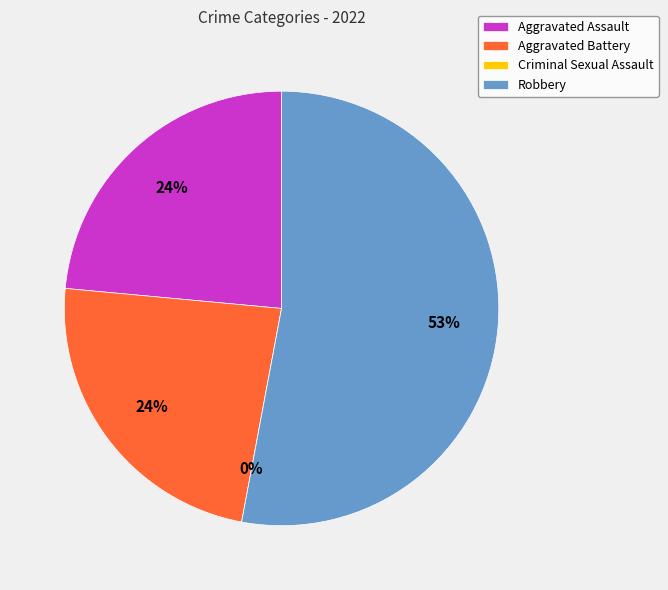

Combined, what portion of the pie is Aggravated Battery and Robbery?

76.5%